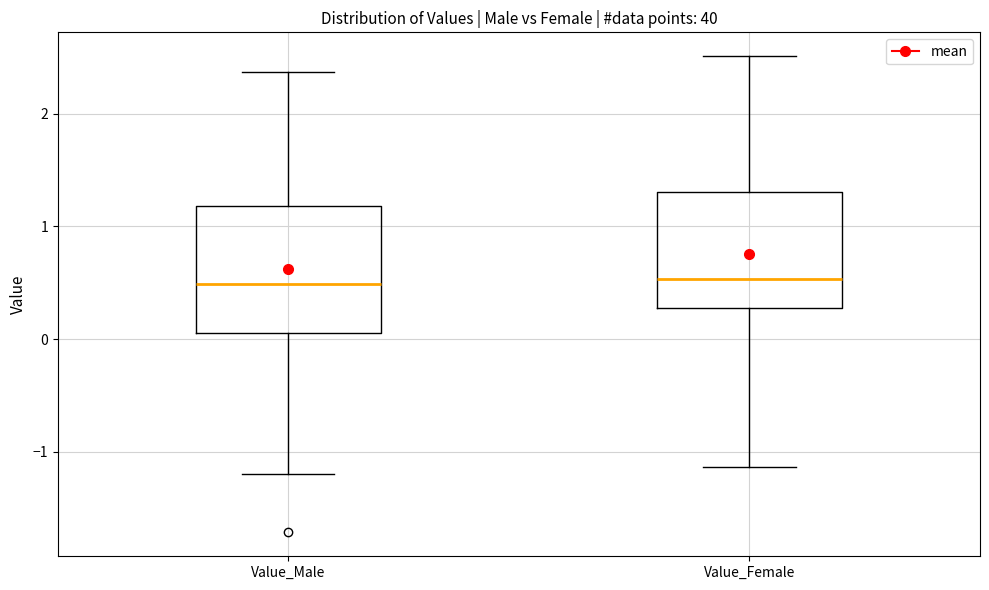

Where does the upper whisker of the box for Value_Female end on the y-axis? The values are not printed on the chart, so give them approximately, as read against the axis.

2.5